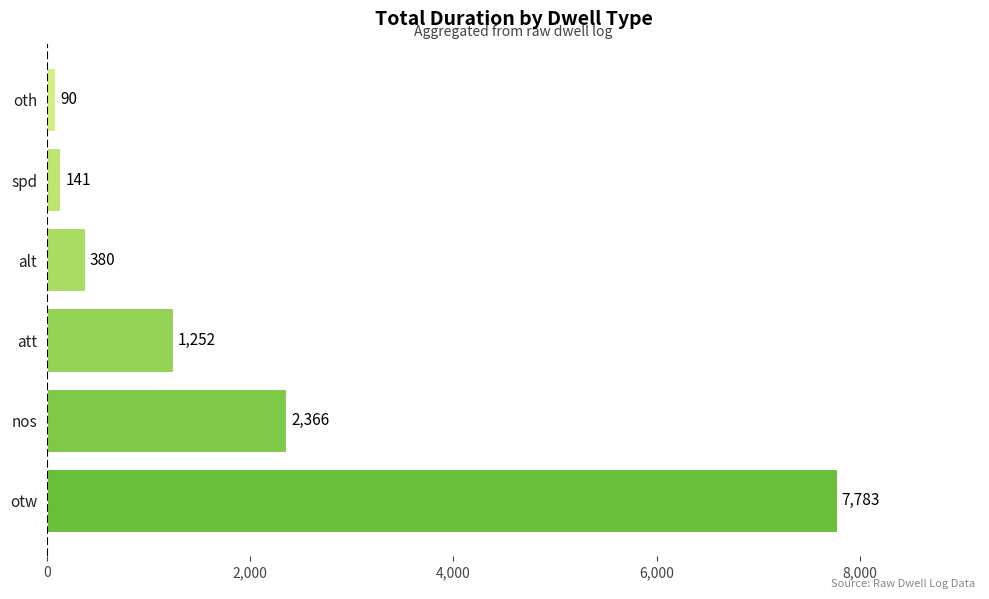

List the labels in order of value, smallest first.

oth, spd, alt, att, nos, otw